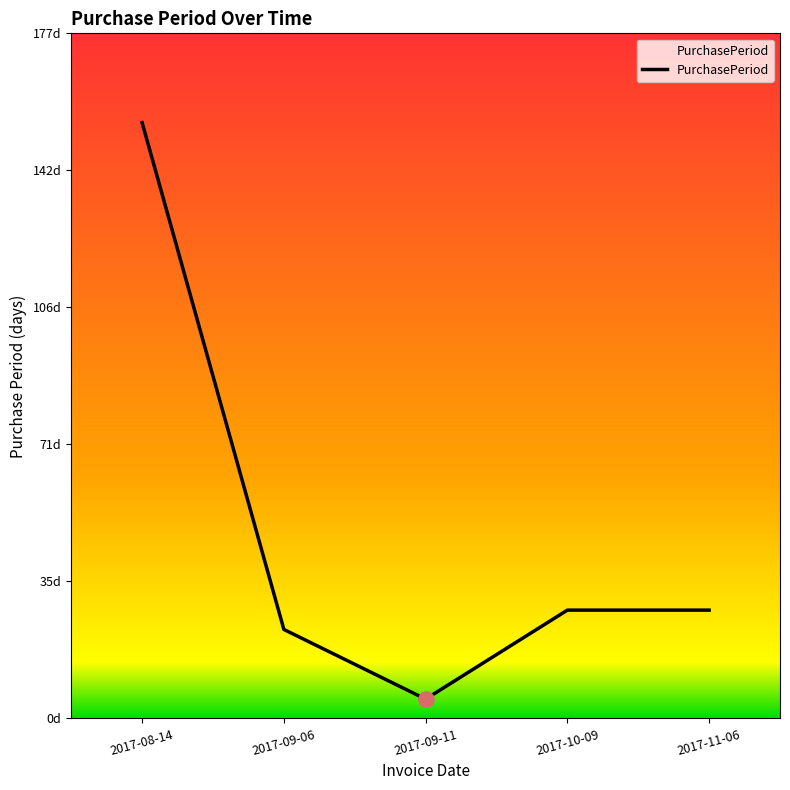

What is the ratio of the value at 2017-10-09 to the value at 2017-09-11?

5.6